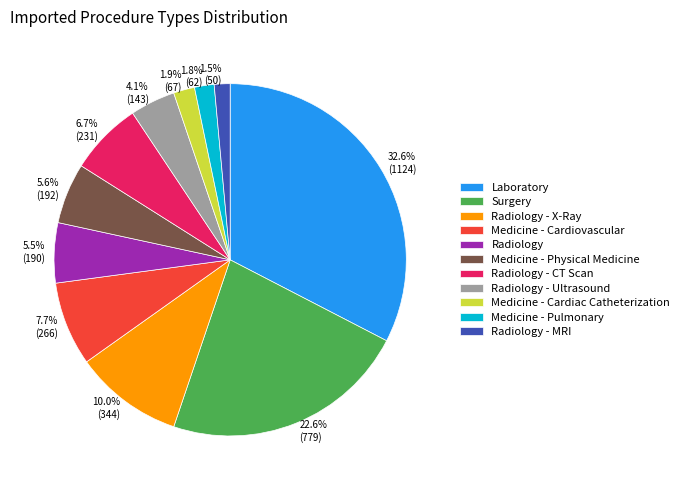

Which slice is the largest?

Laboratory